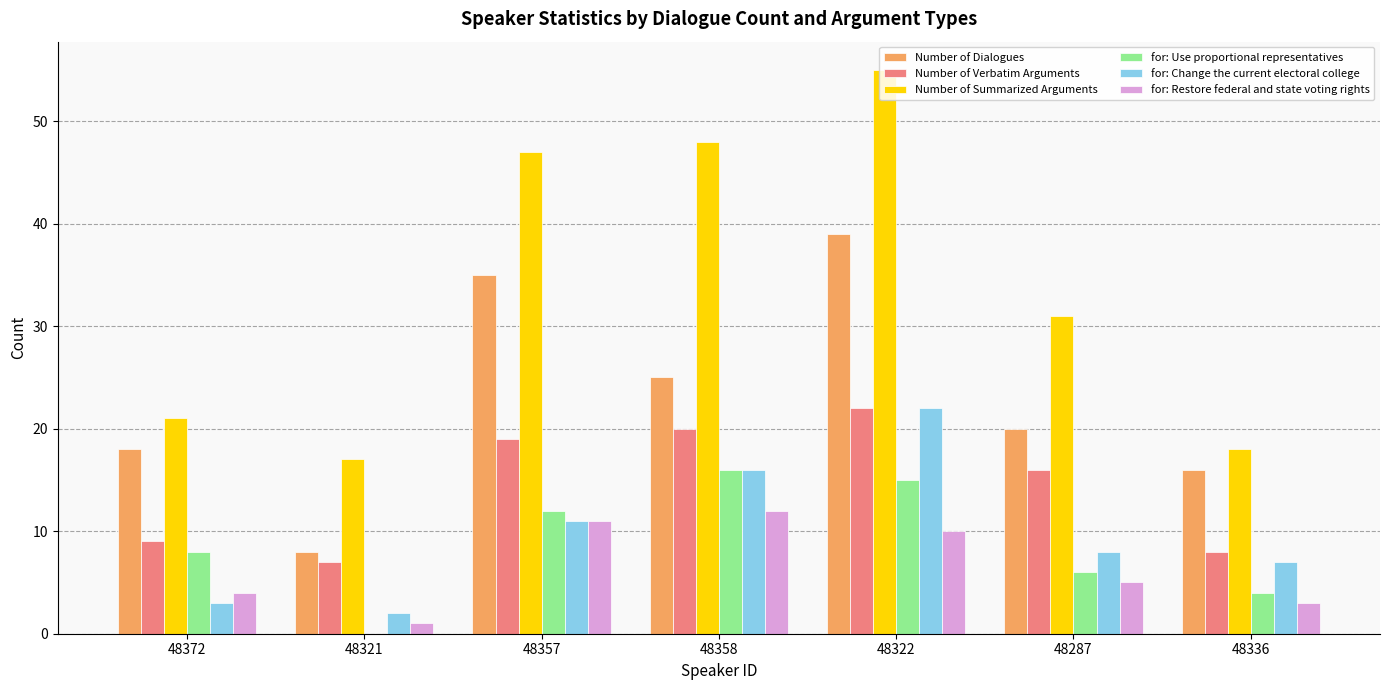

Reading left to right, extract all data points from this chart.

Number of Dialogues: 18	8	35	25	39	20	16
Number of Verbatim Arguments: 9	7	19	20	22	16	8
Number of Summarized Arguments: 21	17	47	48	55	31	18
for: Use proportional representatives: 8	0	12	16	15	6	4
for: Change the current electoral college: 3	2	11	16	22	8	7
for: Restore federal and state voting rights: 4	1	11	12	10	5	3